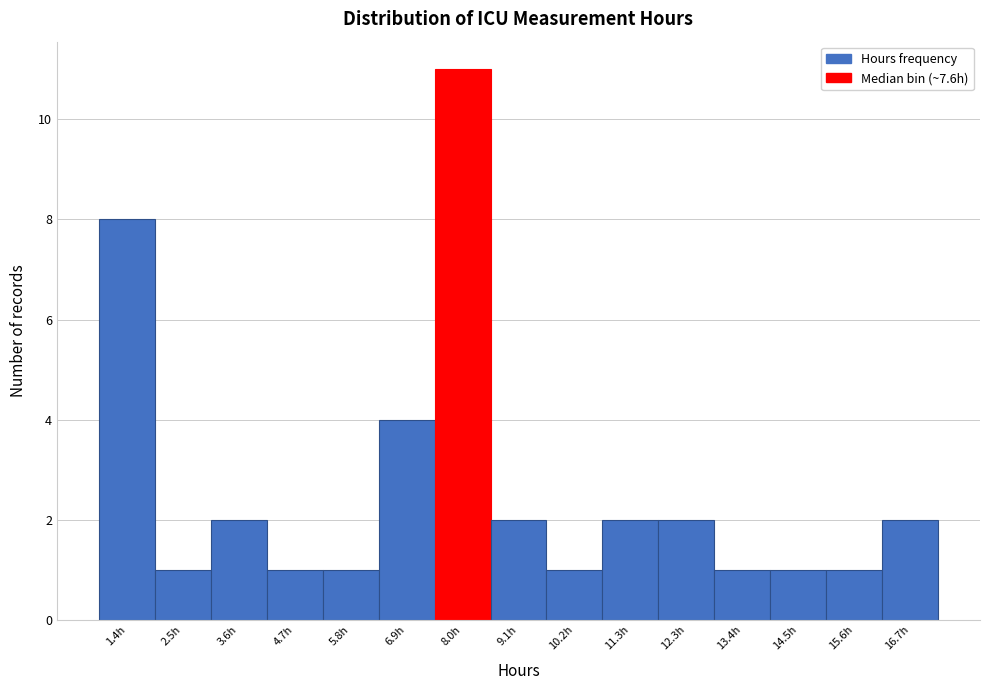

Reading left to right, transcribe this chart: for each bar, give the range it covers on the x-axis and its height. Neither the bar edges nor the heights are printed on the chart, so give them approximately, as read against the axes.

0.8 to 2.0: 8
2.0 to 3.0: 1
3.0 to 4.2: 2
4.2 to 5.2: 1
5.2 to 6.4: 1
6.4 to 7.4: 4
7.4 to 8.6: 11
8.6 to 9.6: 2
9.6 to 10.8: 1
10.8 to 11.8: 2
11.8 to 12.8: 2
12.8 to 14.0: 1
14.0 to 15.0: 1
15.0 to 16.2: 1
16.2 to 17.2: 2